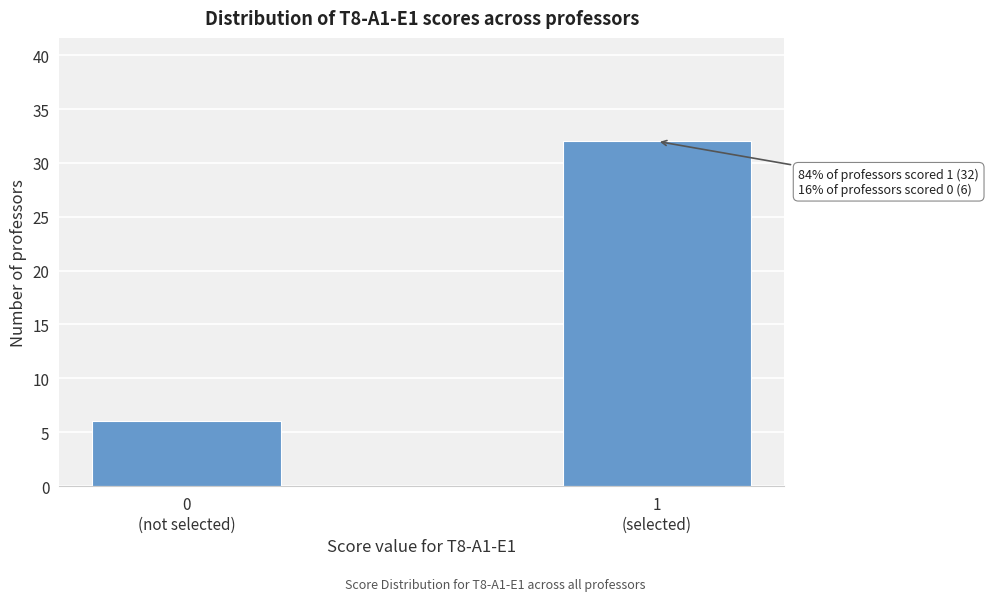

Reading left to right, list all the values displayed in this chart.

6	32